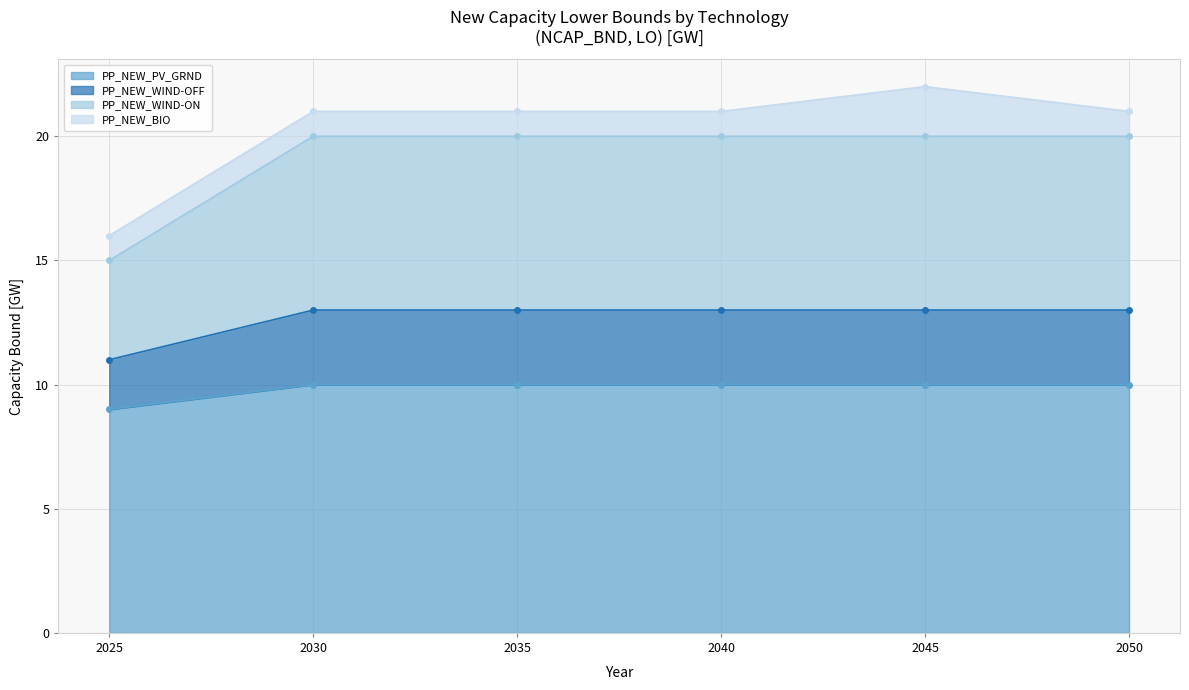

How many data points in PP_NEW_WIND-ON are less than 20?

1